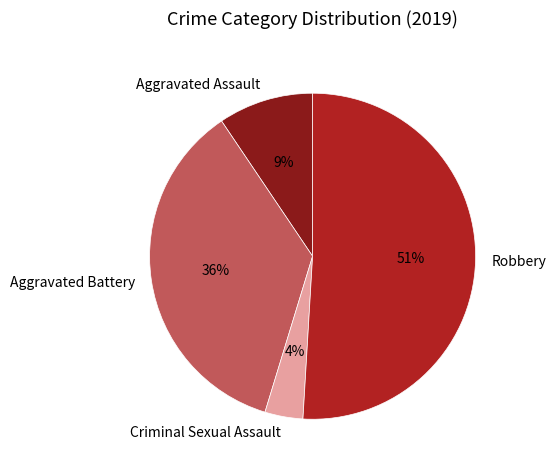

To the nearest percent, what is the difference between the largest and smallest slice percentages?

47%